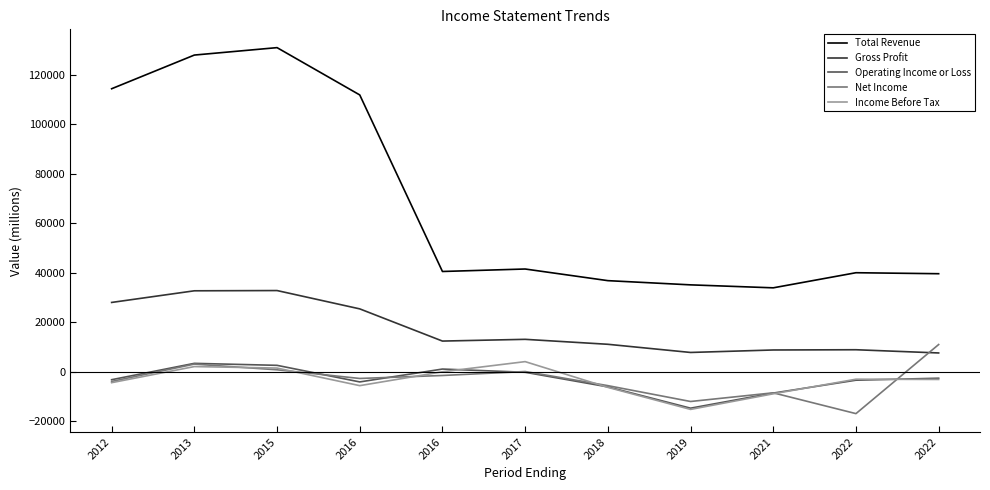

The Net Income series shows -13826 at 2021. True or false?

False